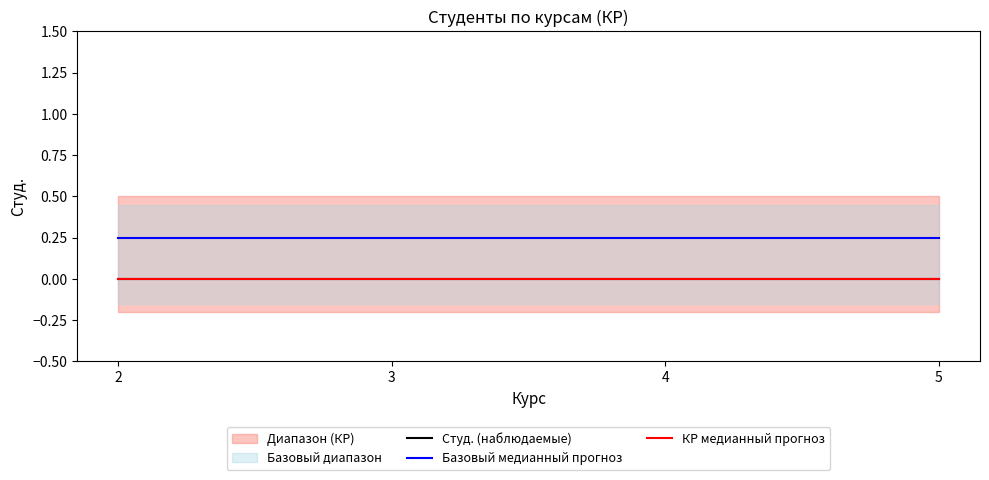

True or false: Студ. (наблюдаемые) and КР медианный прогноз intersect in this chart.

False